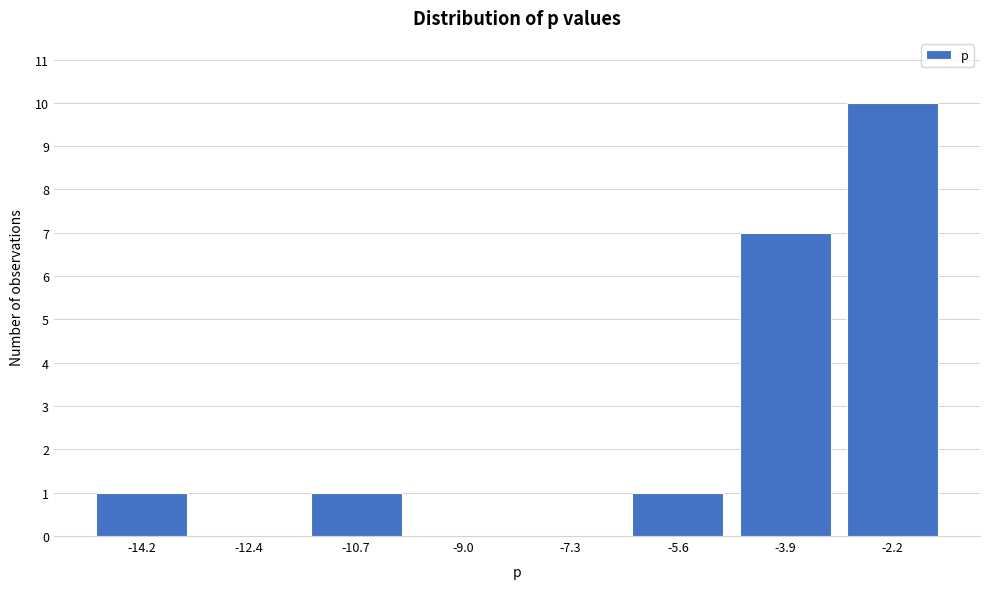

Reading right to left, what are all the values shown in this chart?

-2.2=10	-3.9=7	-5.6=1	-7.3=0	-9.0=0	-10.7=1	-12.4=0	-14.2=1